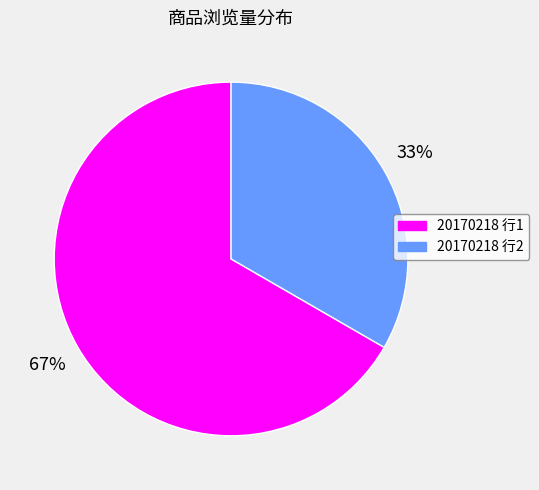

Does any single category account for the majority?

Yes